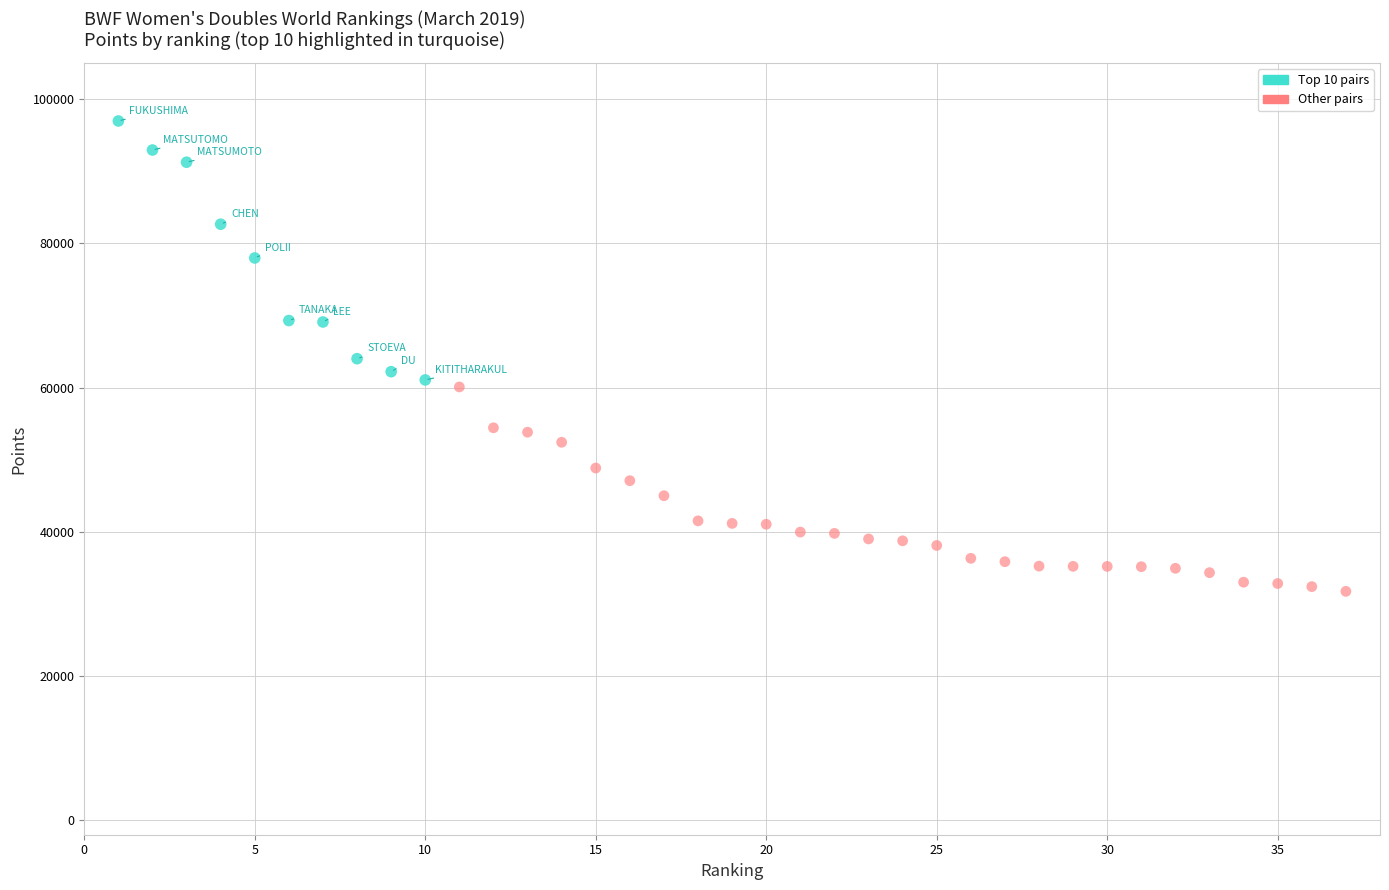

What are all the series names shown in the legend?

Top 10 pairs, Other pairs